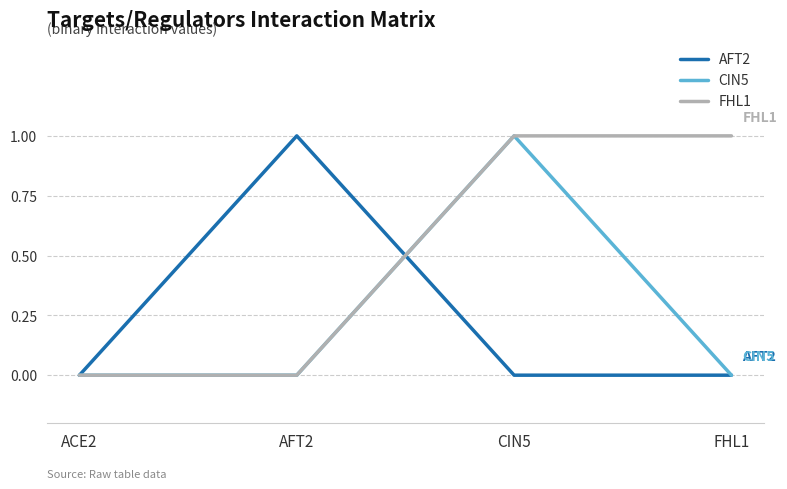

Is it true that FHL1 equals -1 at ACE2?

False